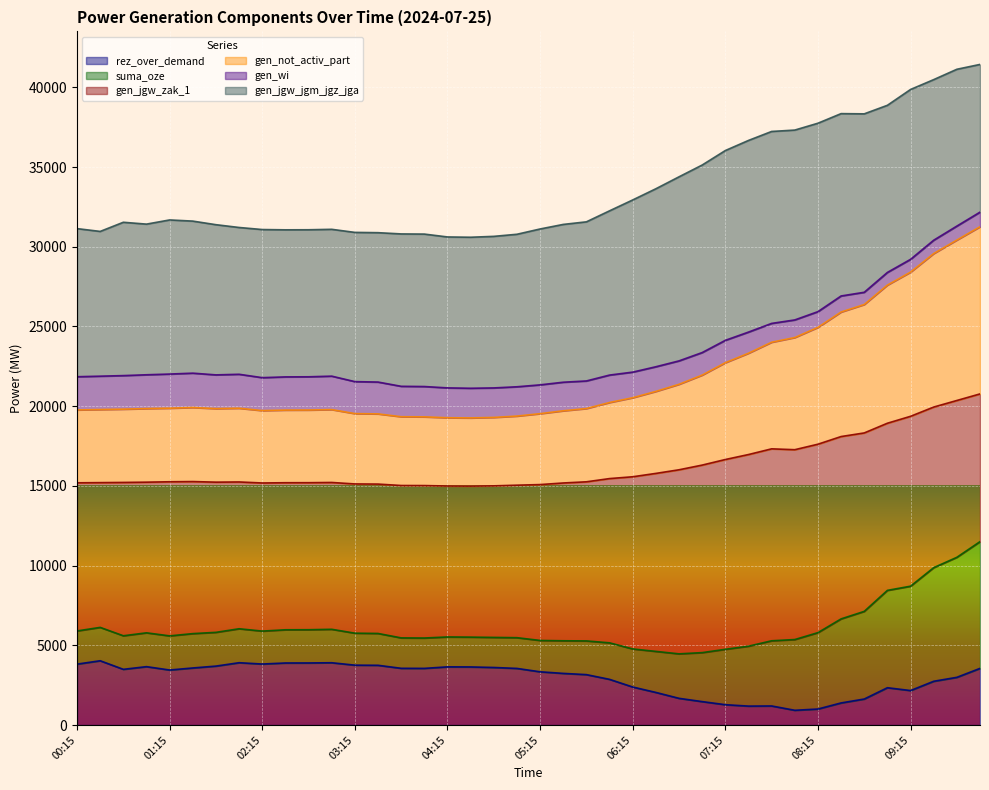

What value does the rez_over_demand series have at 07:00, to the nearest 10?

1470